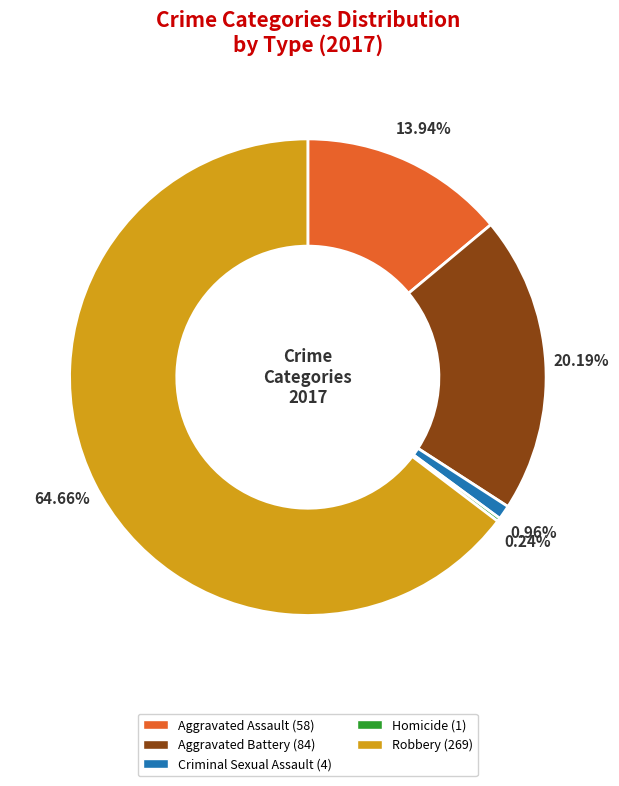

What is the ratio of the value at Robbery to the value at Aggravated Assault?

4.6